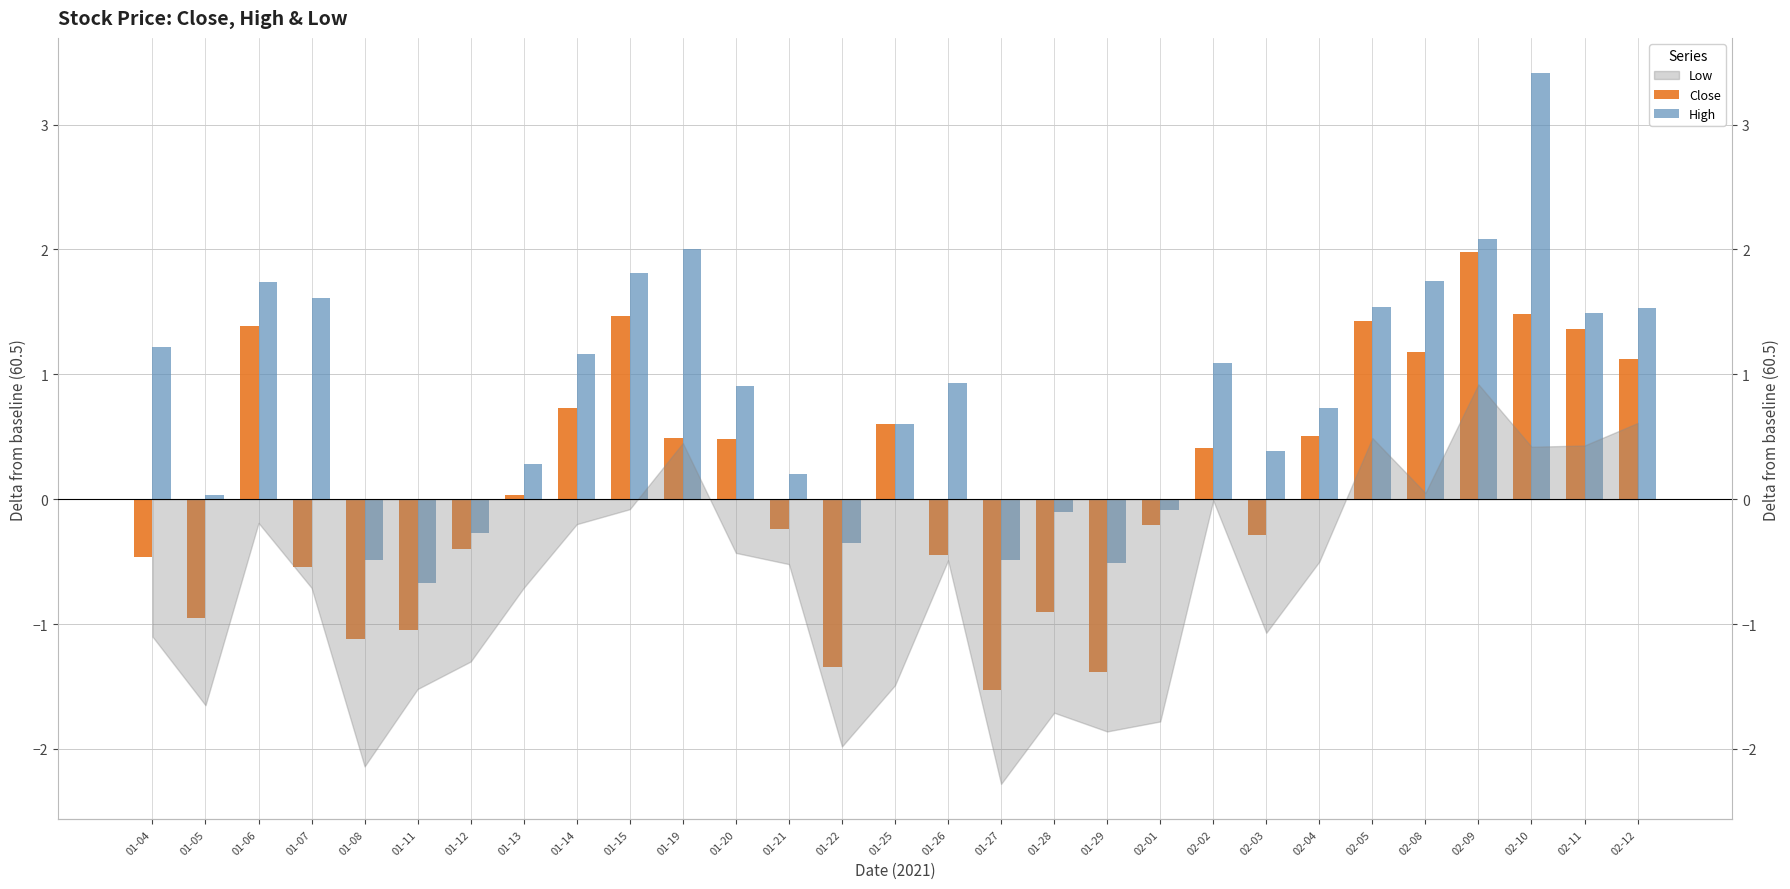

True or false: Close has a value of 2.3 at 02-05.

False